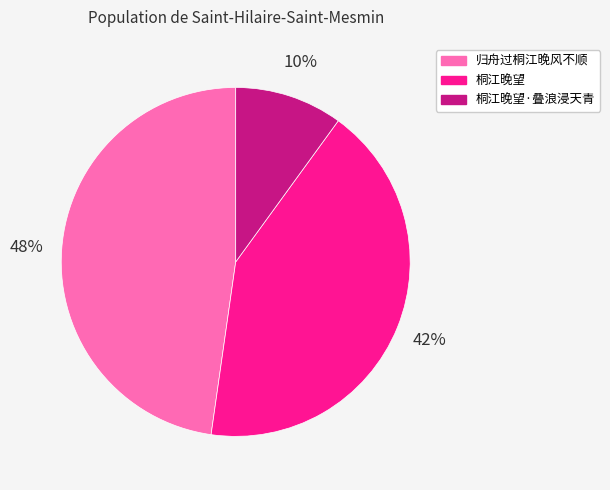

What percentage is the 归舟过桐江晚风不顺 slice, to the nearest percent?

48%